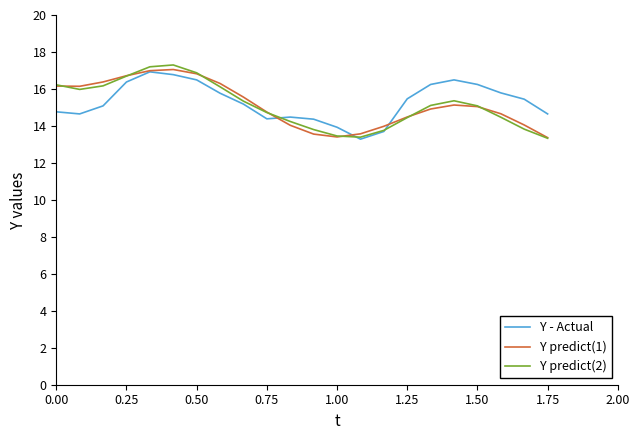

What is the greatest value displayed?

17.3